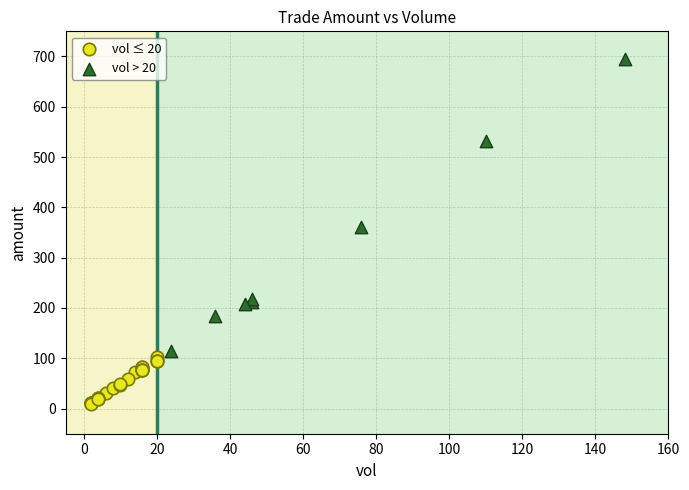

Which series has the largest Y range (max minus min)?

vol > 20